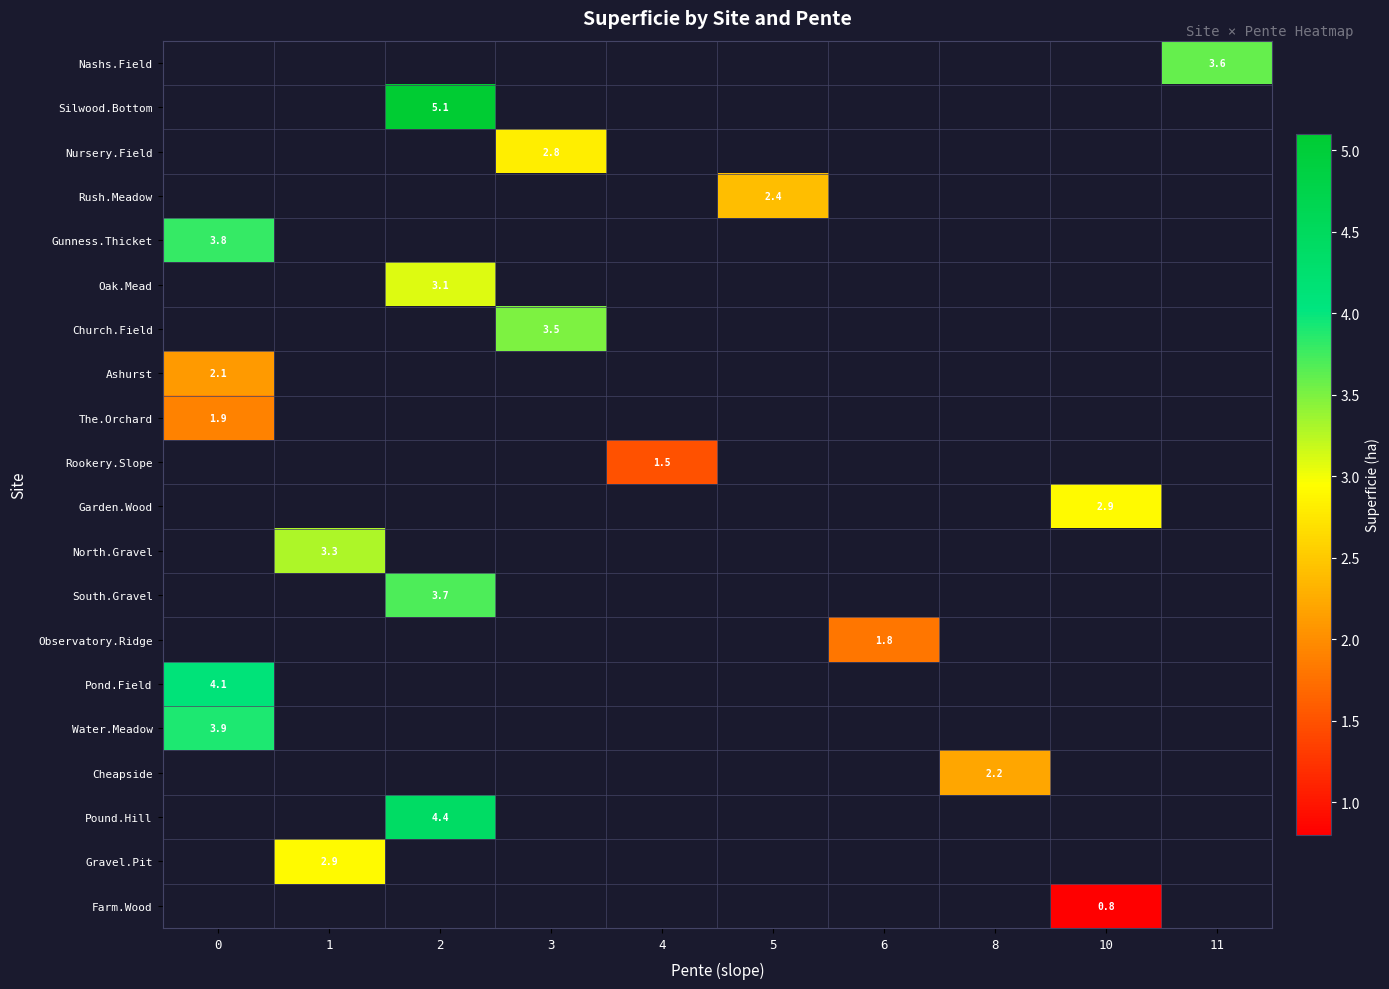

The Gunness.Thicket series shows 2.5 at 0. True or false?

False